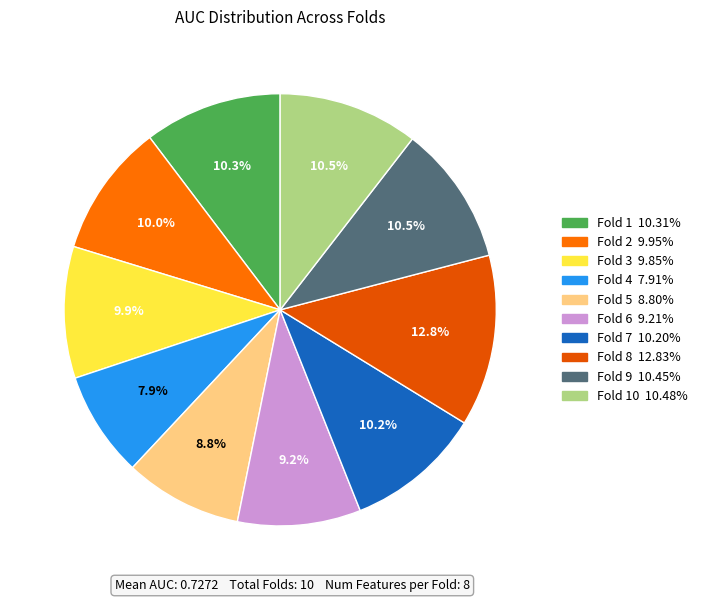

How many slices are in this pie chart?

10